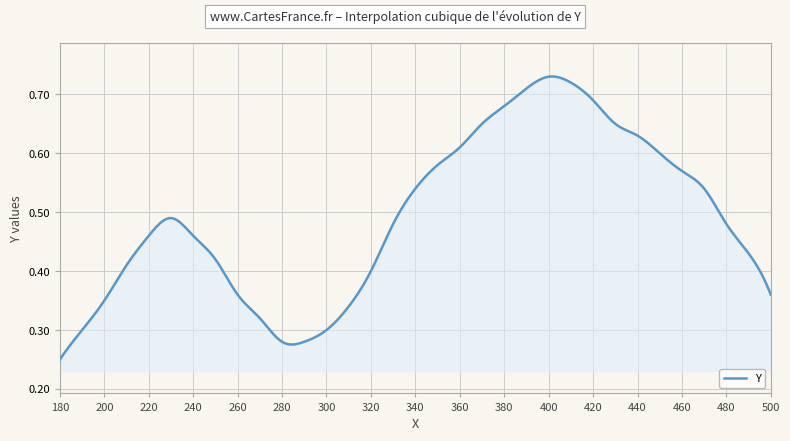

How many lines are shown in the chart?

1